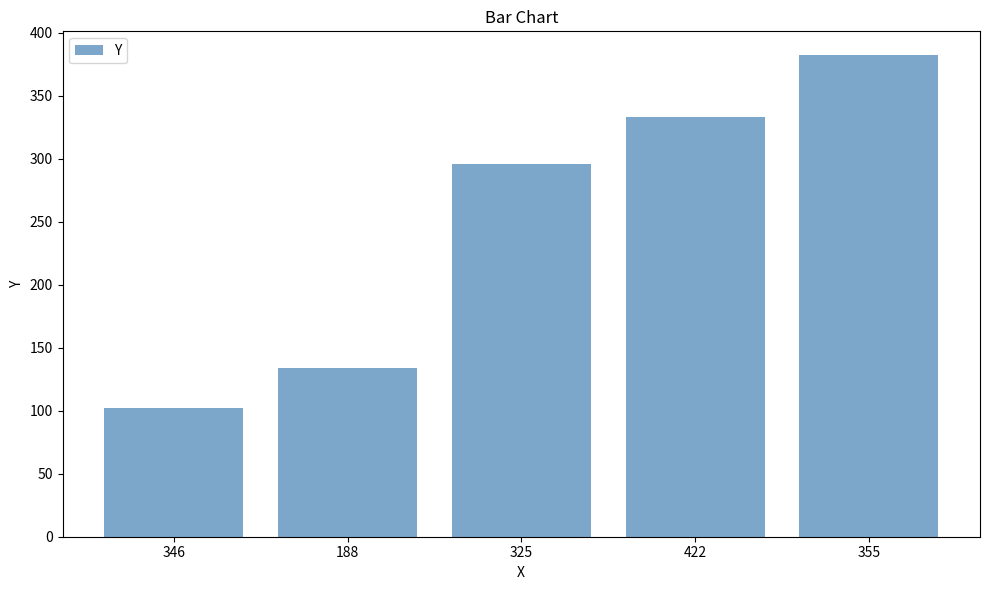

What value does the data have at 355, to the nearest 50?

400